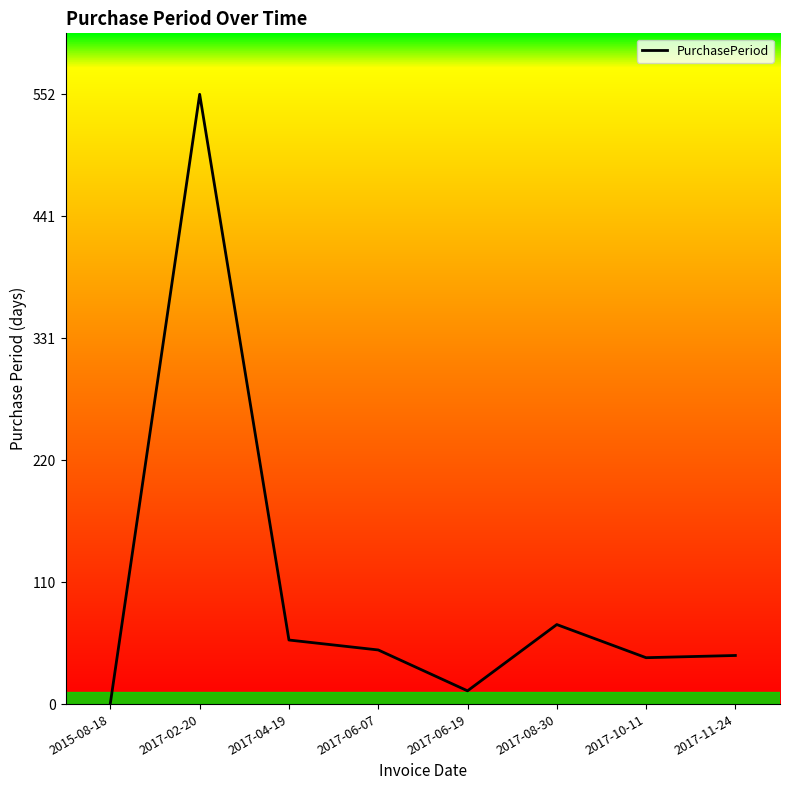

At which category does the data reach its first local peak?

2017-02-20